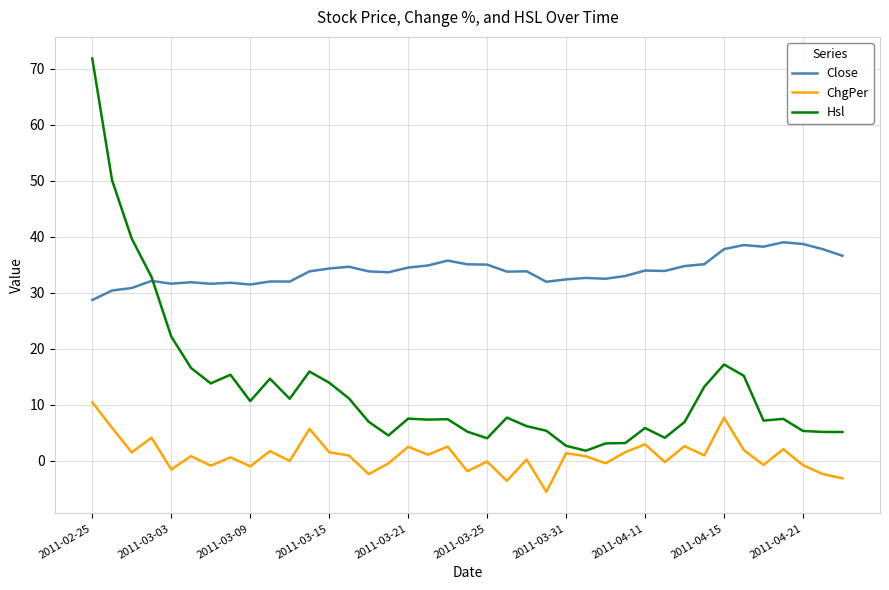

True or false: ChgPer and Close intersect in this chart.

False